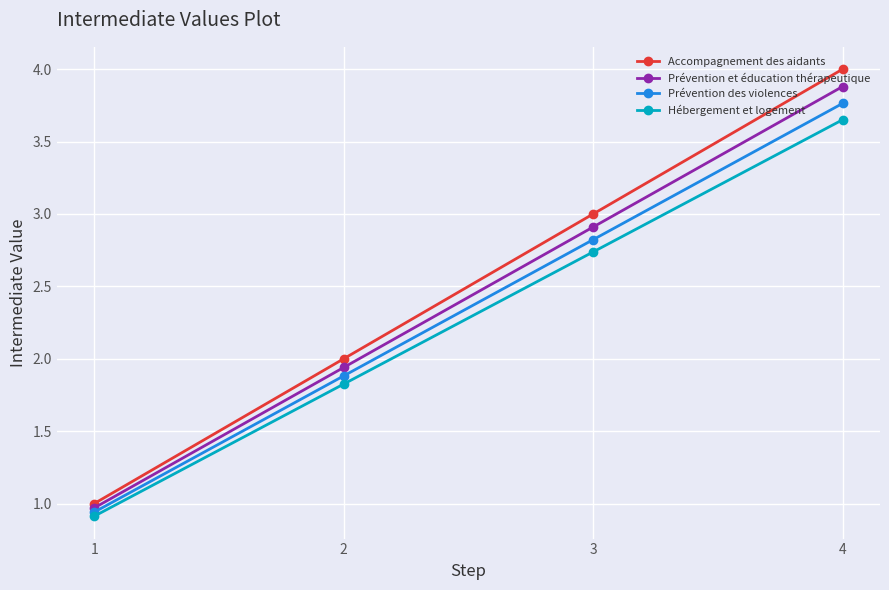

What is the difference between the Accompagnement des aidants values at 3 and 4?

1.0